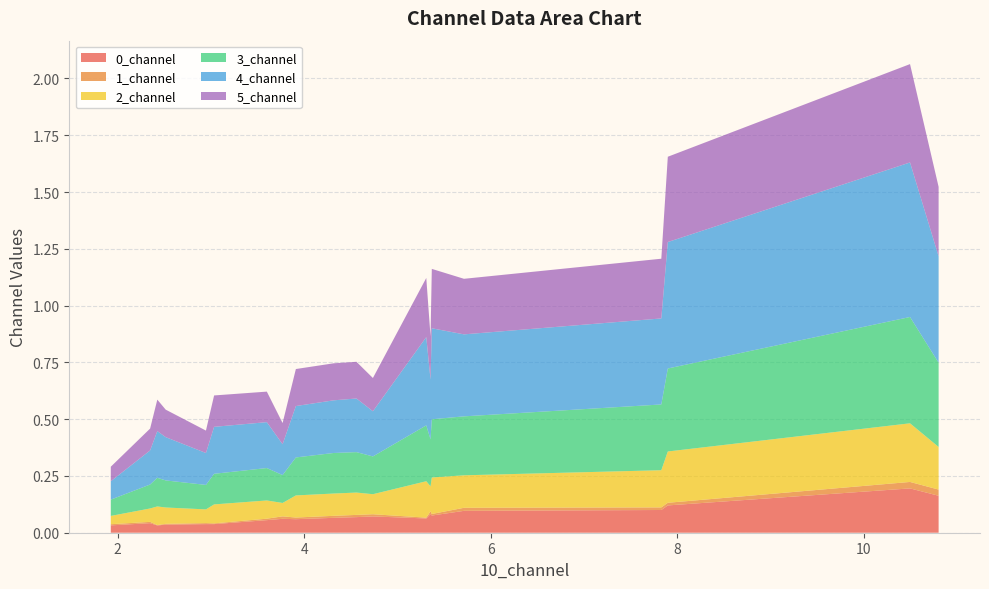

Reading left to right, what are all the values shown in this chart?

0_channel: 0=0.1	1=0.1	2=0.1	3=0.1	4=0.1	5=0.1	6=0.0	7=0.1	8=0.0	9=0.0	10=0.2	11=0.1	12=0.1	13=0.0	14=0.2	15=0.0	16=0.1	17=0.1	18=0.1	19=0.0
1_channel: 0=0.0	1=0.0	2=0.0	3=0.0	4=0.0	5=0.0	6=0.0	7=0.0	8=0.0	9=0.0	10=0.0	11=0.0	12=0.0	13=0.0	14=0.0	15=0.0	16=0.0	17=0.0	18=0.0	19=0.0
2_channel: 0=0.1	1=0.2	2=0.1	3=0.2	4=0.1	5=0.1	6=0.0	7=0.1	8=0.1	9=0.1	10=0.3	11=0.2	12=0.1	13=0.1	14=0.2	15=0.1	16=0.1	17=0.2	18=0.1	19=0.1
3_channel: 0=0.1	1=0.3	2=0.1	3=0.4	4=0.2	5=0.2	6=0.1	7=0.3	8=0.1	9=0.1	10=0.5	11=0.2	12=0.2	13=0.1	14=0.4	15=0.1	16=0.2	17=0.3	18=0.2	19=0.1
4_channel: 0=0.1	1=0.4	2=0.2	3=0.6	4=0.2	5=0.2	6=0.1	7=0.4	8=0.2	9=0.1	10=0.7	11=0.4	12=0.3	13=0.1	14=0.5	15=0.2	16=0.2	17=0.4	18=0.2	19=0.2
5_channel: 0=0.1	1=0.3	2=0.1	3=0.4	4=0.2	5=0.1	6=0.1	7=0.2	8=0.1	9=0.1	10=0.4	11=0.3	12=0.2	13=0.1	14=0.3	15=0.1	16=0.2	17=0.3	18=0.2	19=0.1